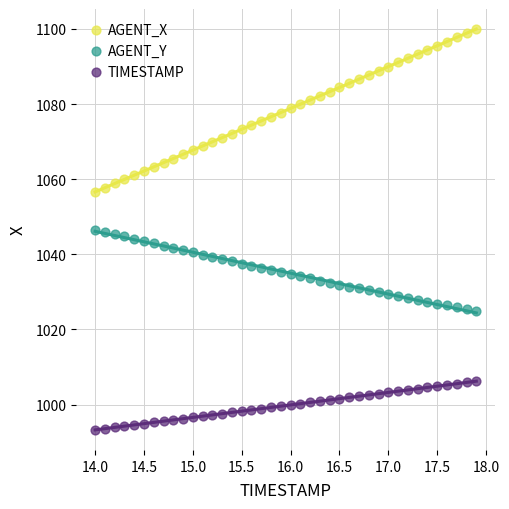

Which series contains the highest Y value?

AGENT_X